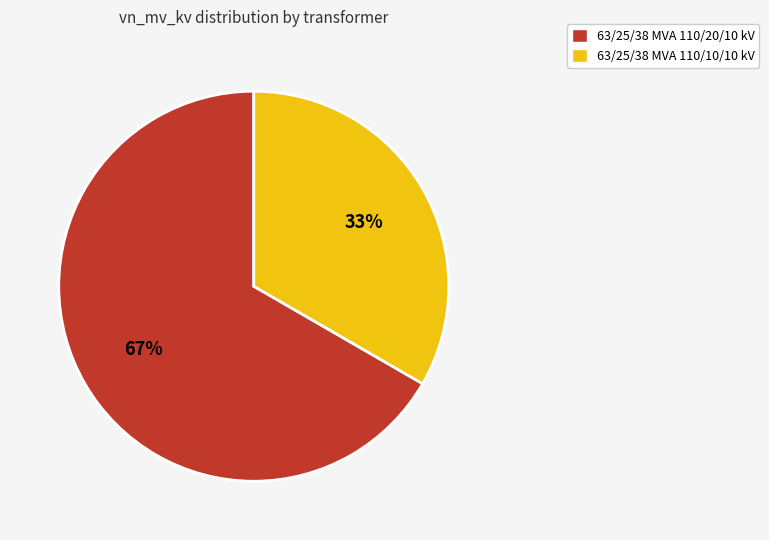

How many slices are in this pie chart?

2